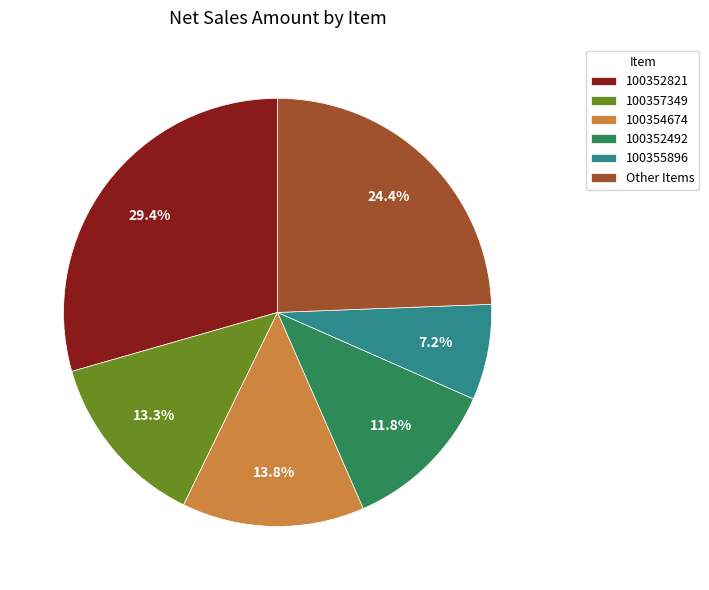

Which category has the smallest portion of the pie?

100355896